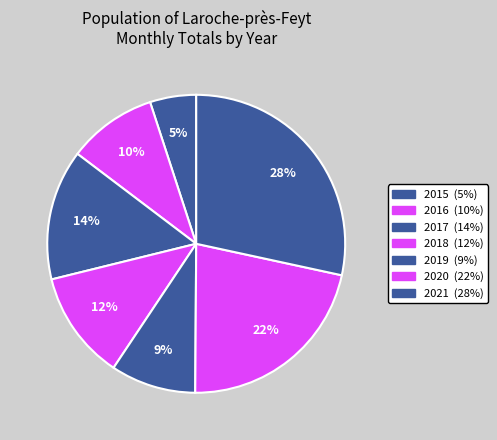

Count the number of slices in the pie.

7